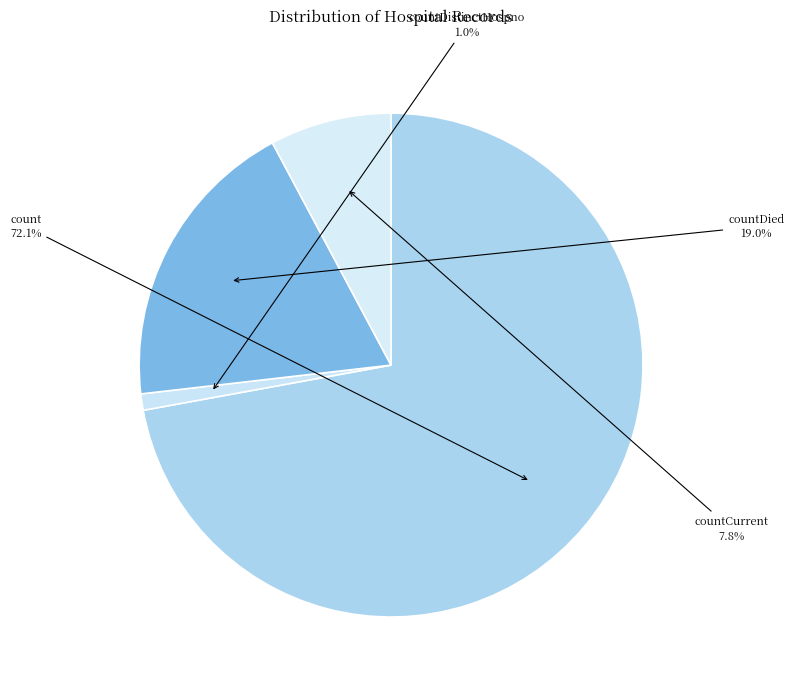

What percentage is NOT represented by countDistinctHospno?

99.0%